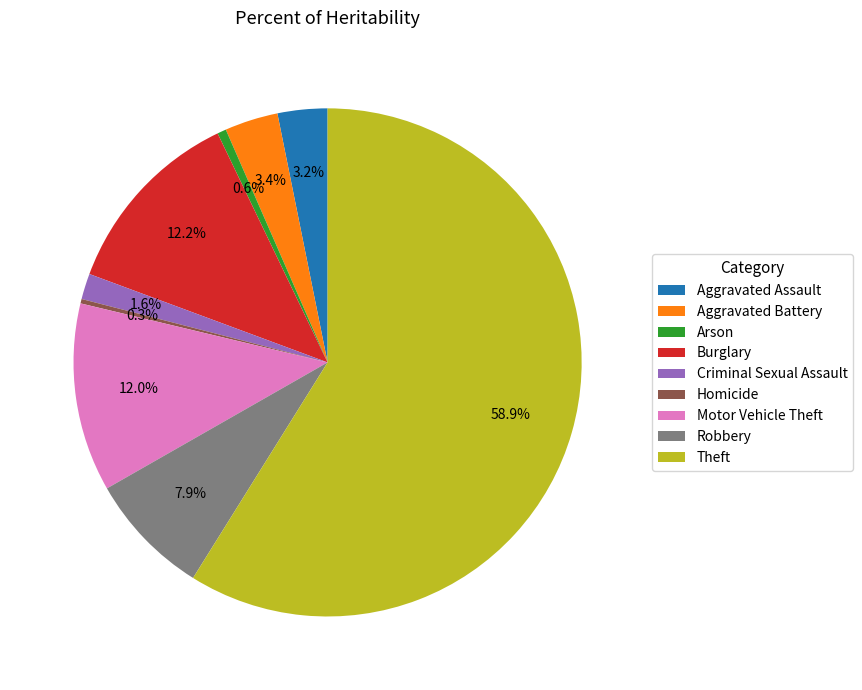

Which category accounts for the majority?

Theft